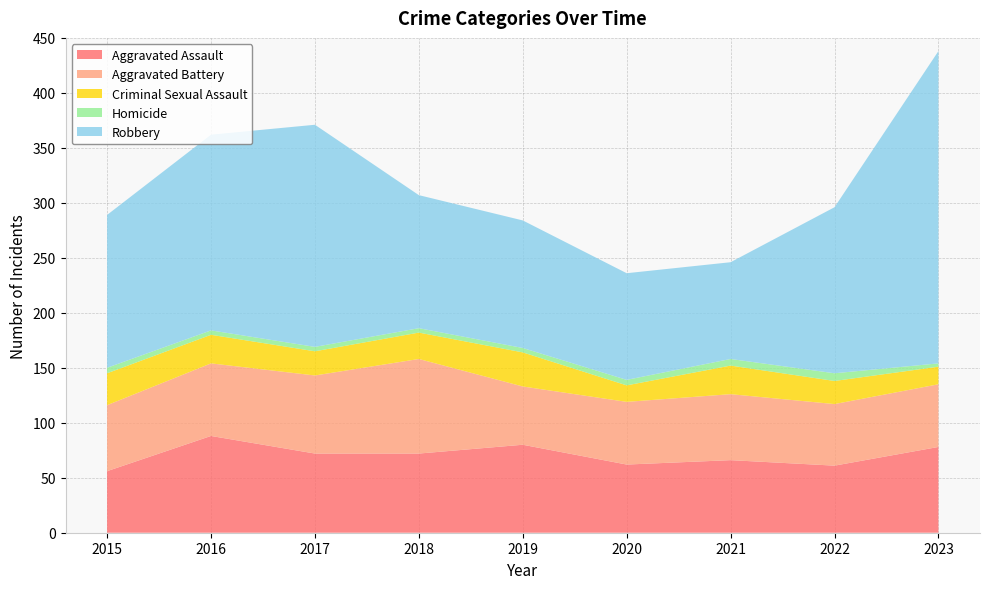

Reading right to left, list all the values displayed in this chart.

Aggravated Assault: 78	61	66	62	80	72	72	88	56
Aggravated Battery: 57	56	60	57	53	86	71	66	60
Criminal Sexual Assault: 16	21	26	15	31	24	22	26	29
Homicide: 3	7	6	5	4	4	4	4	5
Robbery: 284	151	88	97	116	121	202	178	139